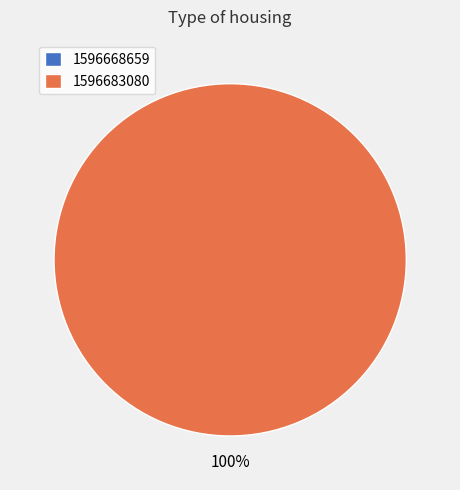

Rank the categories by value from lowest to highest.

1596668659, 1596683080